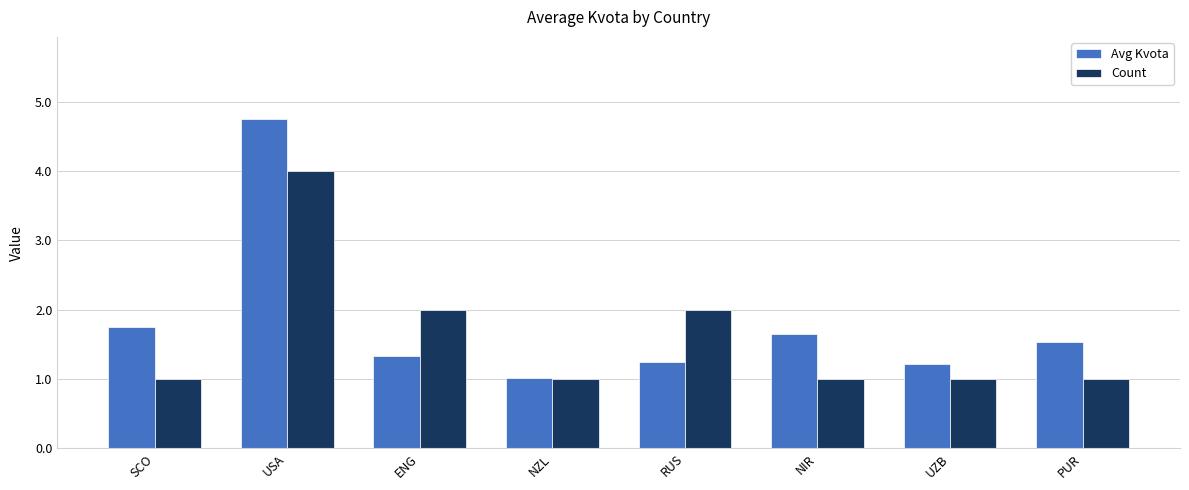

Between SCO and UZB, which series saw the biggest shift?

Avg Kvota